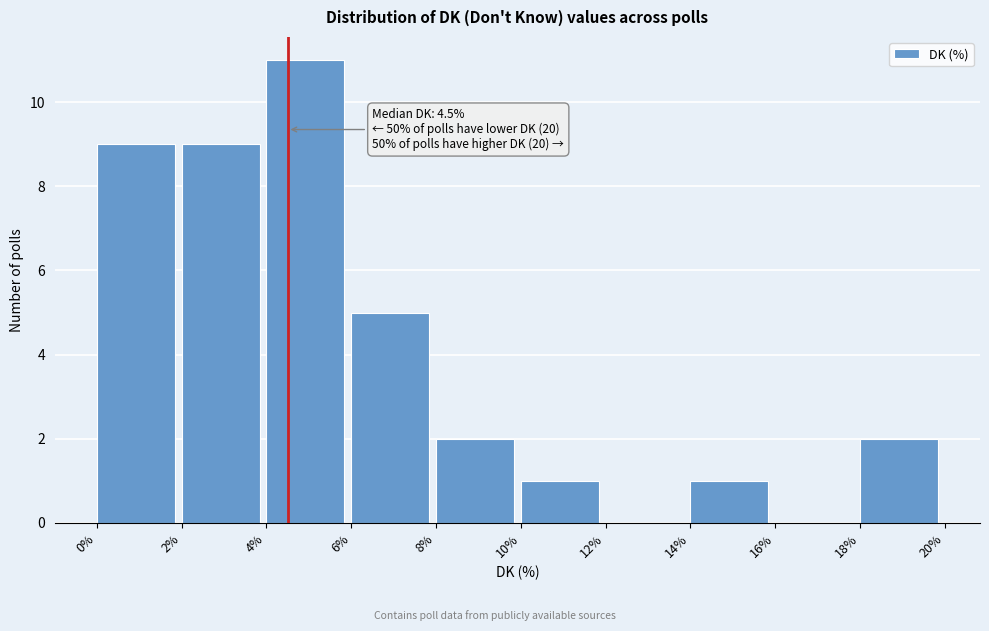

Over which range of the x-axis is the bar tallest?

4% to 6%